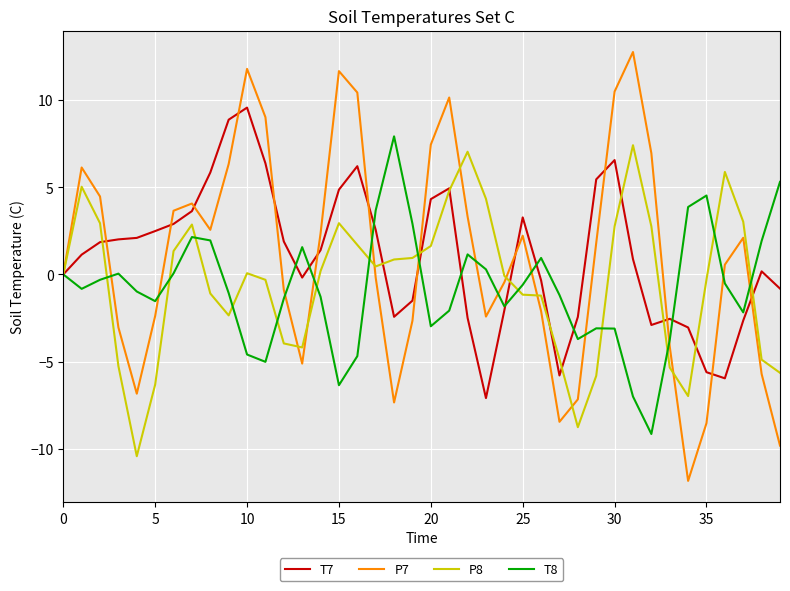

What is the maximum value shown in the chart?

12.8